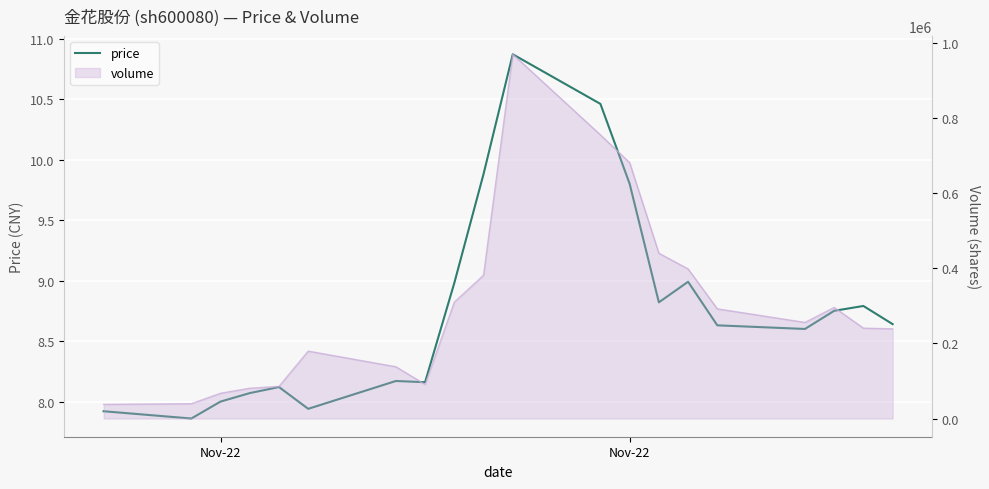

What is the average value?

8.8